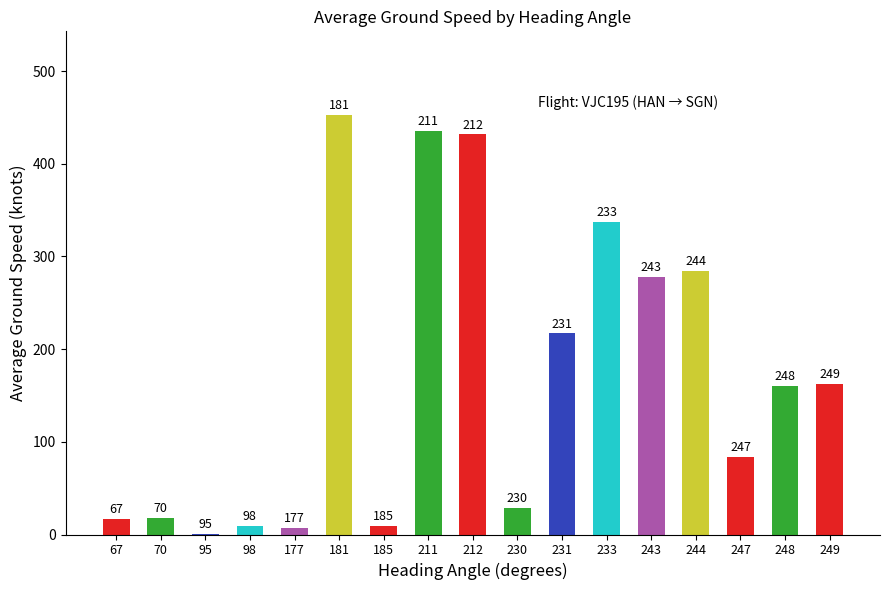

Are the bars horizontal?

No